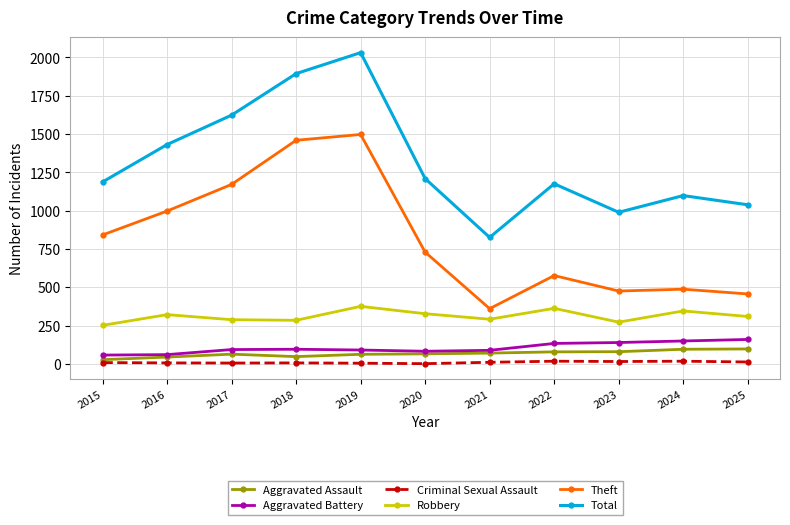

Is it true that Theft equals 456 at 2025?

True